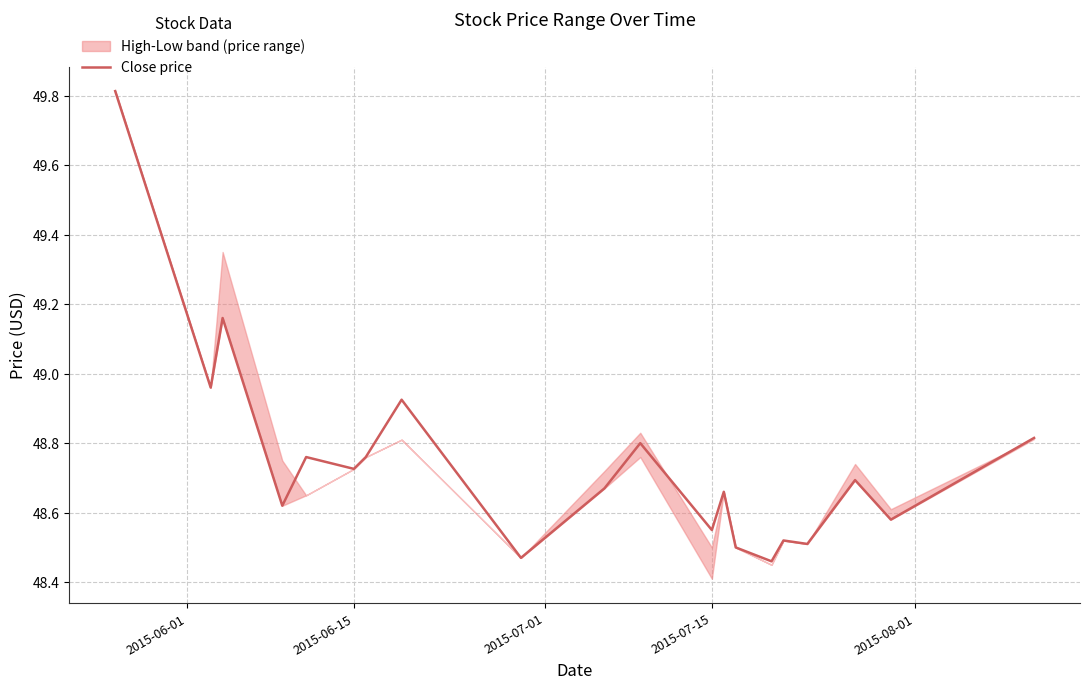

What is the greatest value displayed?

49.8